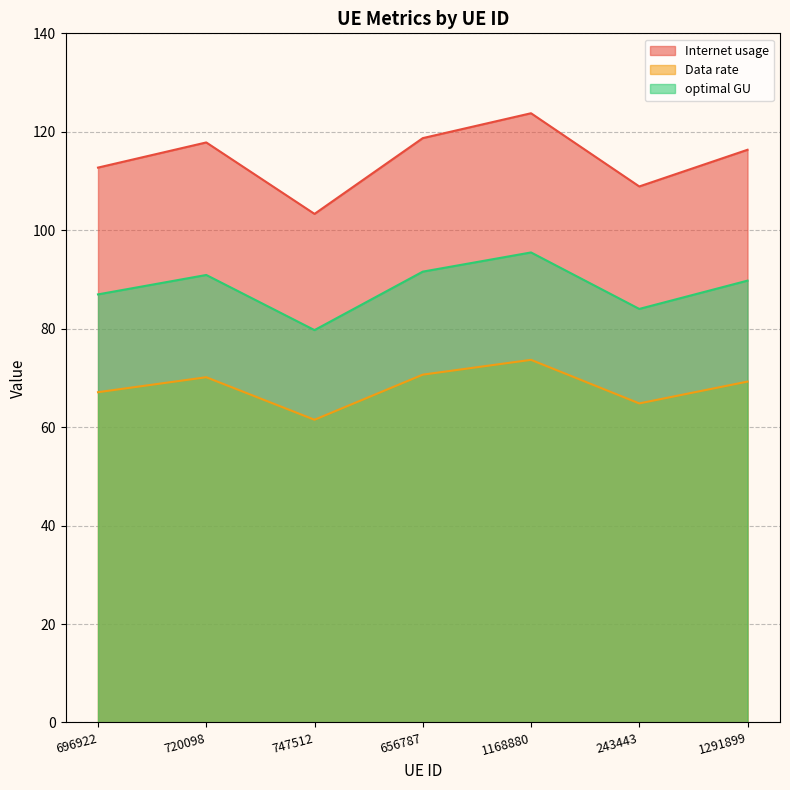

True or false: optimal GU has more than 1 interior local peaks.

True